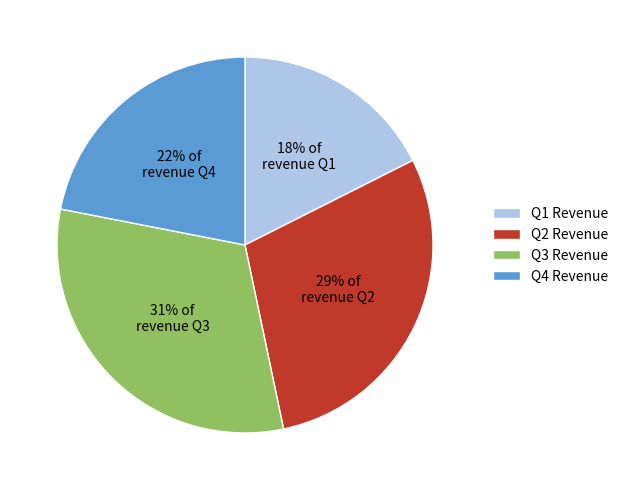

Combined, do 18% of revenue Q1 and 22% of revenue Q4 account for over 50%?

No